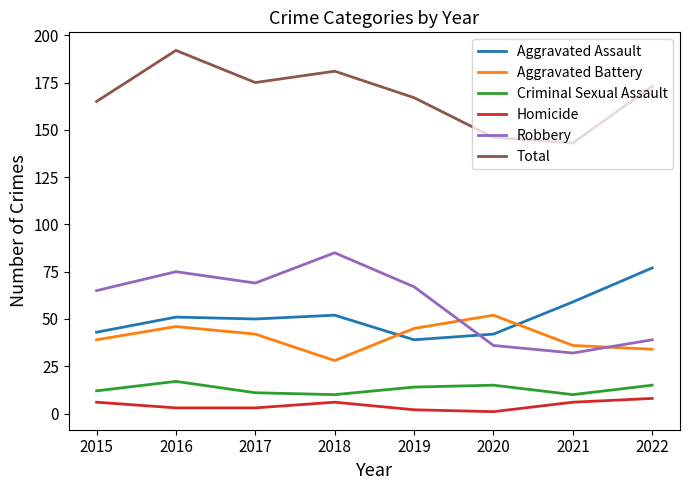

What is the total value across all series at 2022?

346